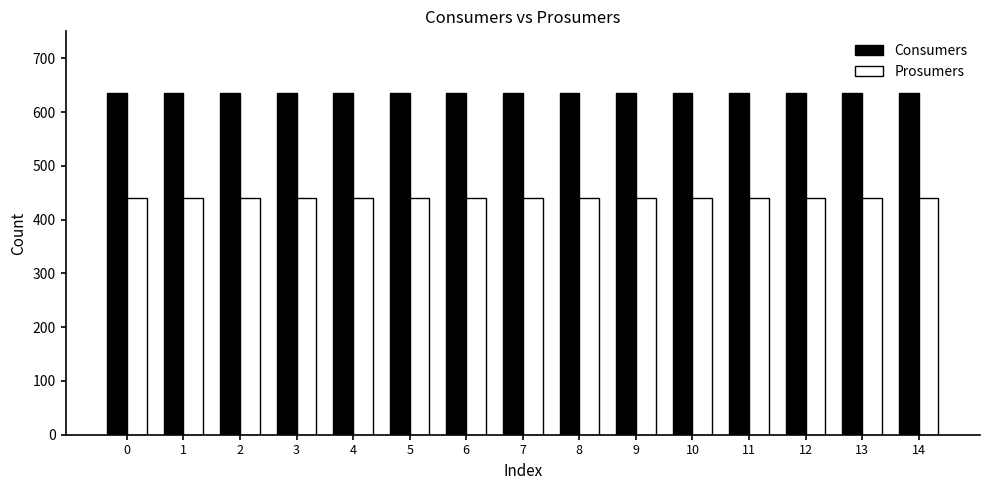

How many data points does each series have?

15